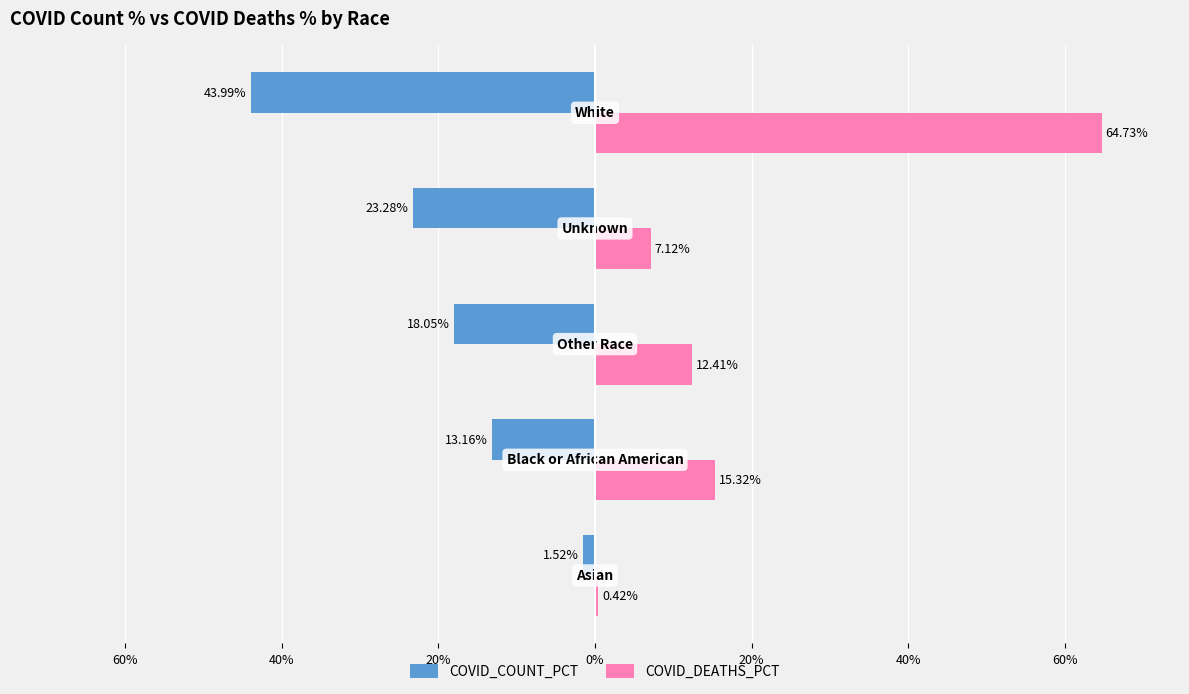

What are all the series names shown in the legend?

COVID_COUNT_PCT, COVID_DEATHS_PCT